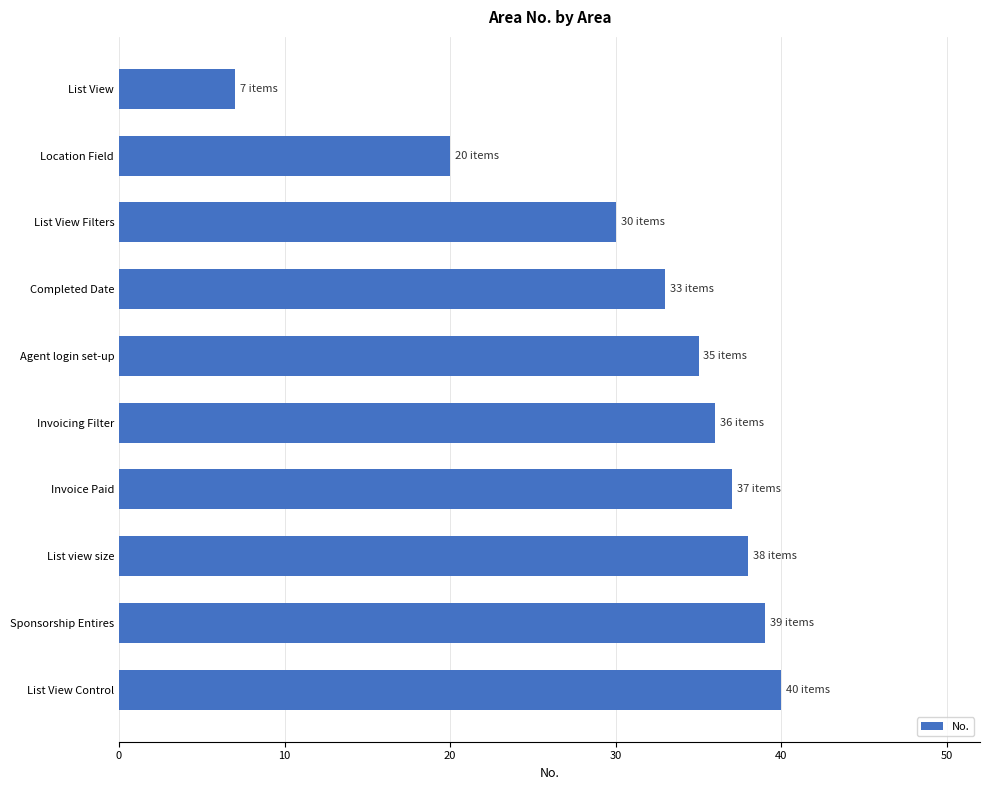

What is the value of the 5th bar from the top?

35